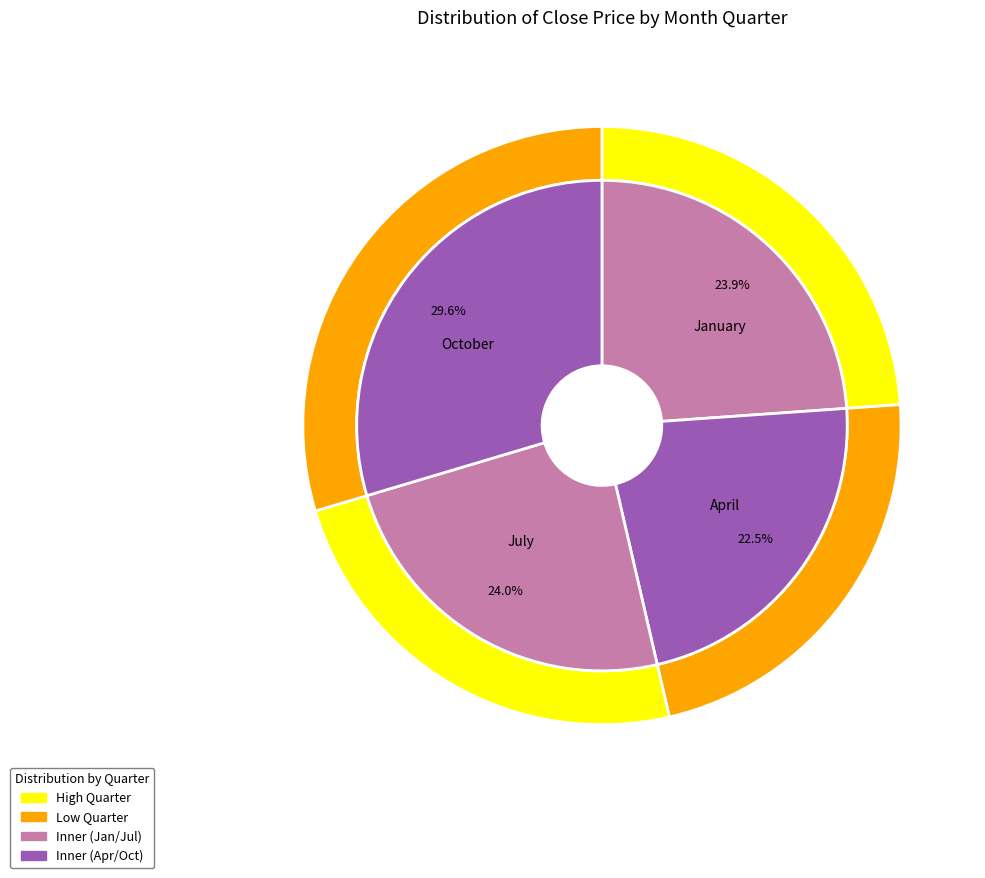

Do 1 and 4 together represent more than half of the pie?

No